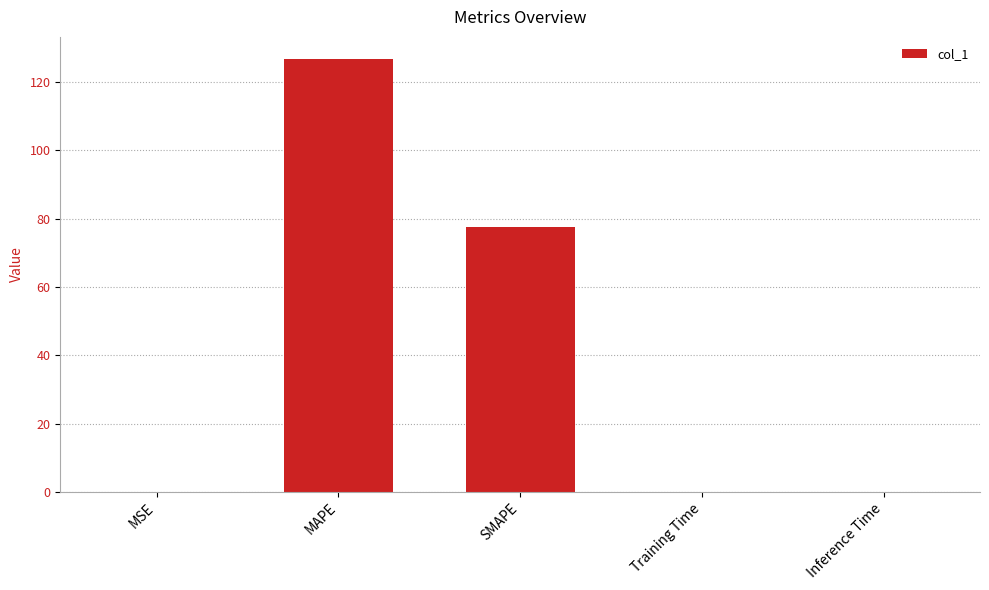

The value at SMAPE is 50.3. True or false?

False